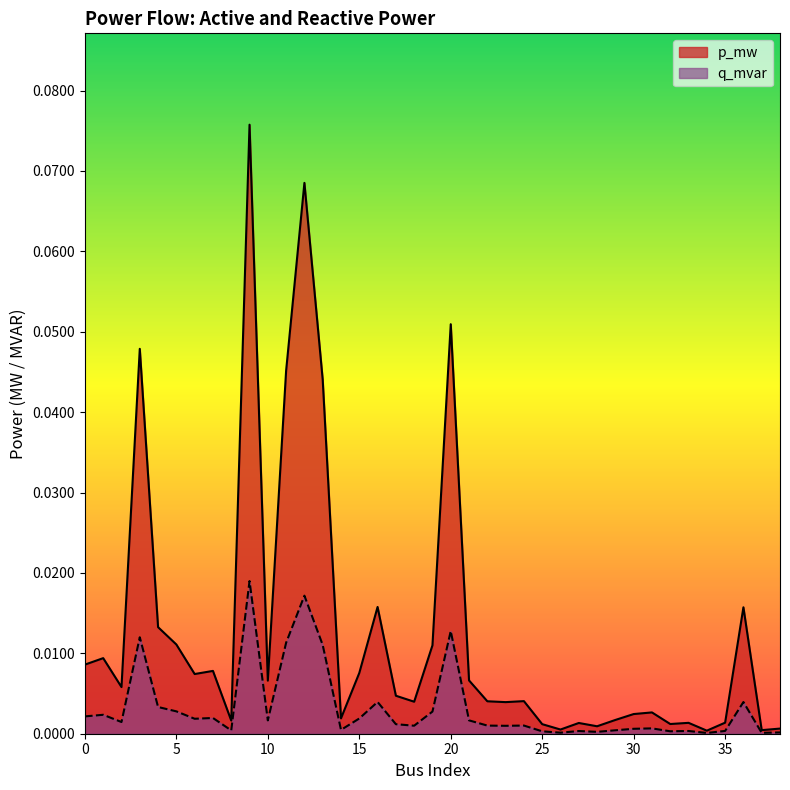

Does the chart have visible grid lines?

No